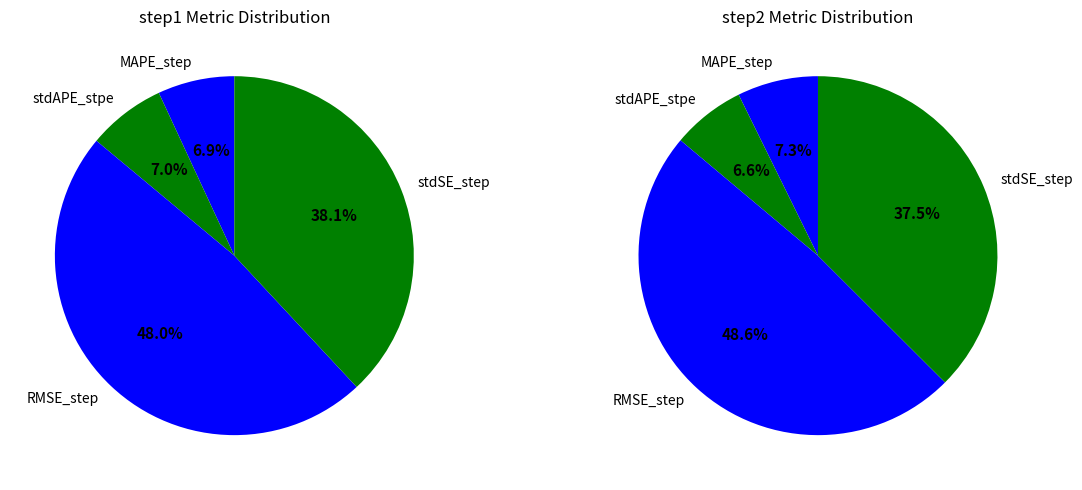

What percentage is the RMSE_step slice, to the nearest percent?

48%